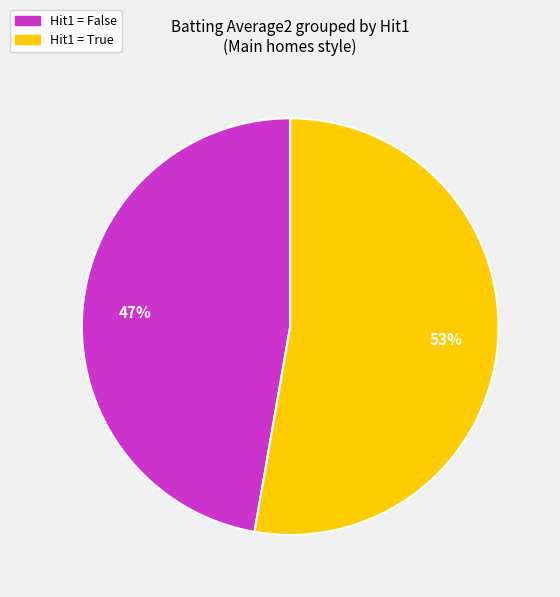

To the nearest percent, what is the average slice percentage?

50%